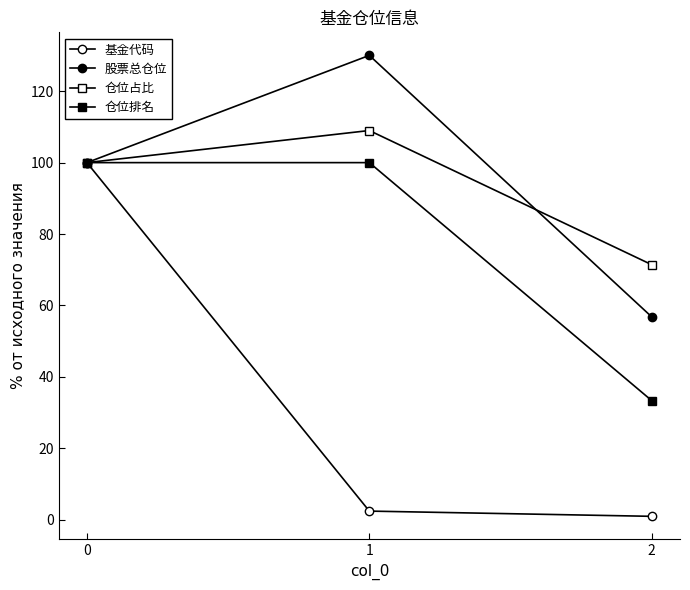

How many series are shown in this chart?

4